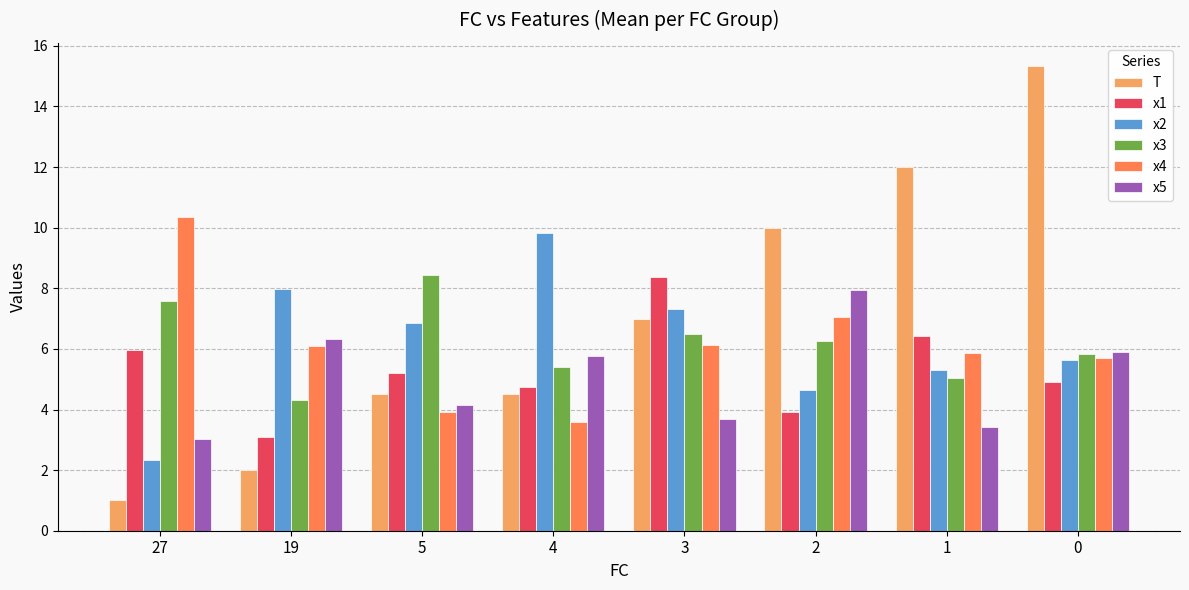

Does the chart contain any negative values?

No